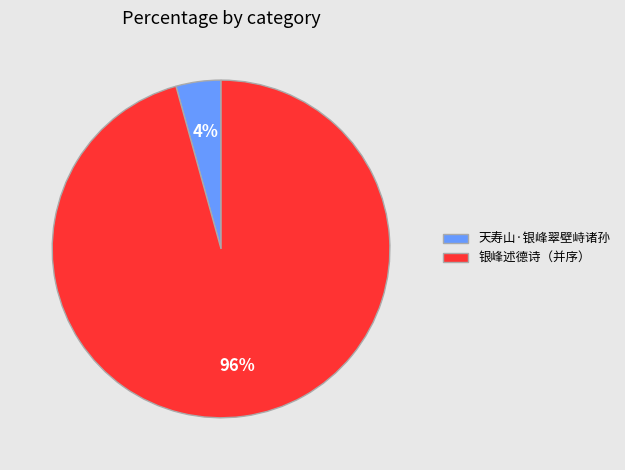

To the nearest percent, what portion does 天寿山·银峰翠壁峙诸孙 represent?

4%